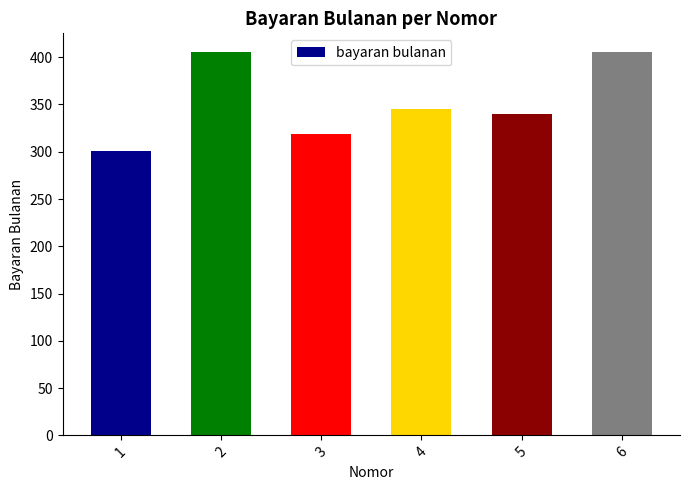

Reading left to right, transcribe all the data shown in this chart.

1=301	2=405	3=319	4=345	5=340	6=405